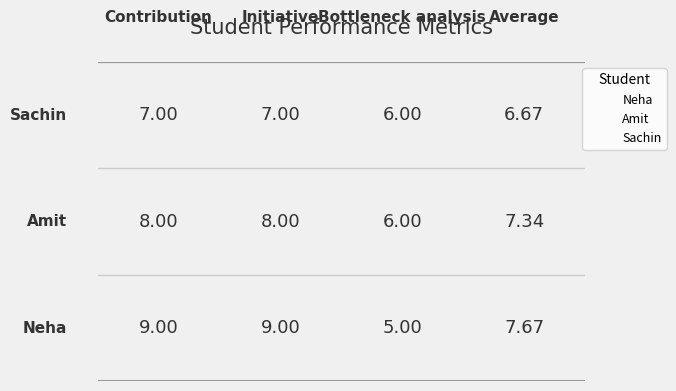

Which series reaches the minimum Y coordinate?

Neha